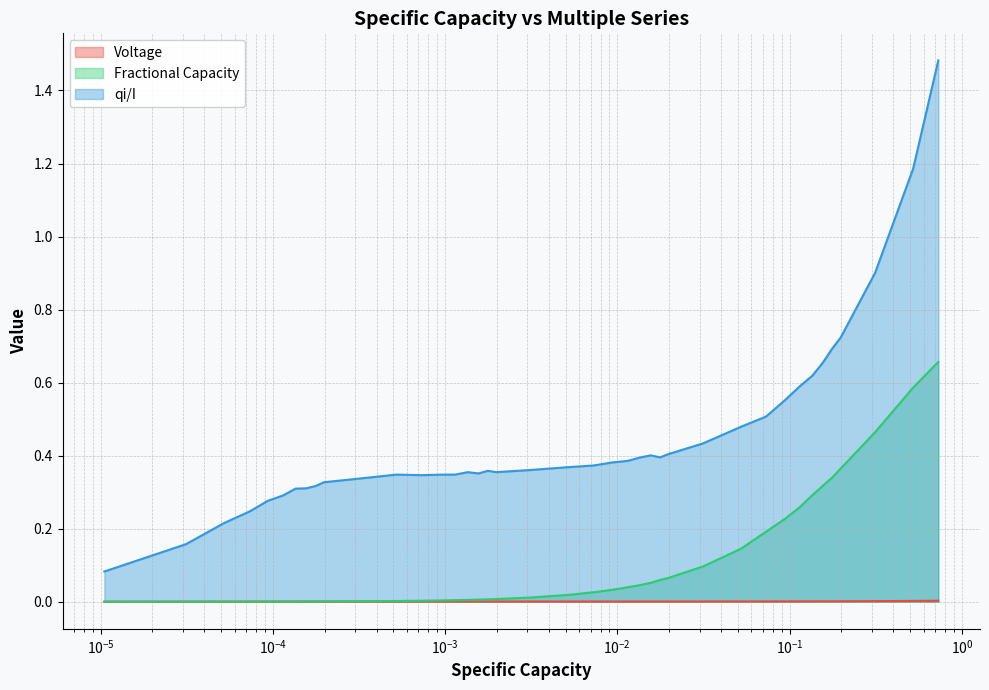

Which series has the largest total across all categories?

qi/I